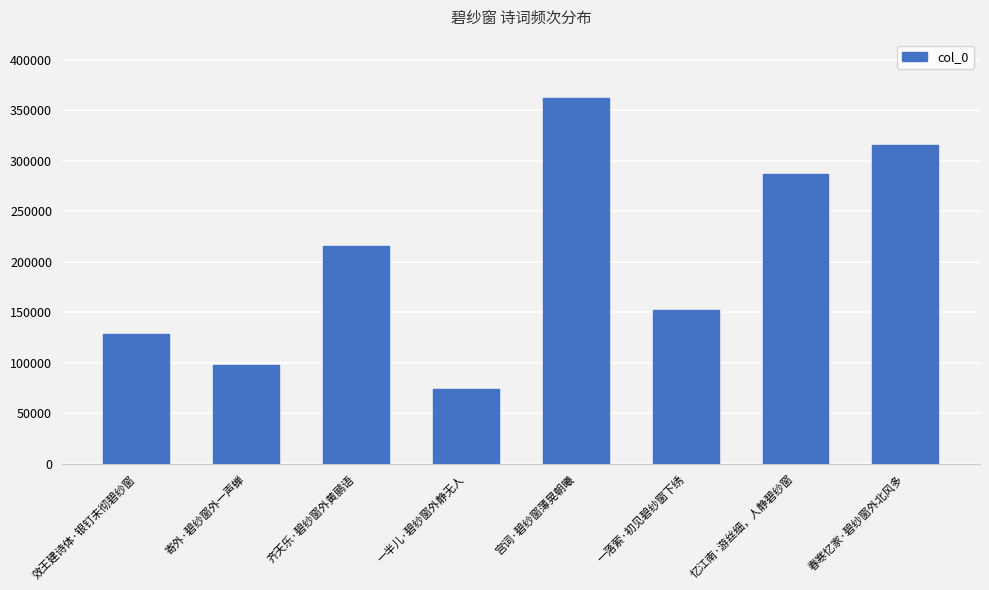

How many values are below 216019?

4